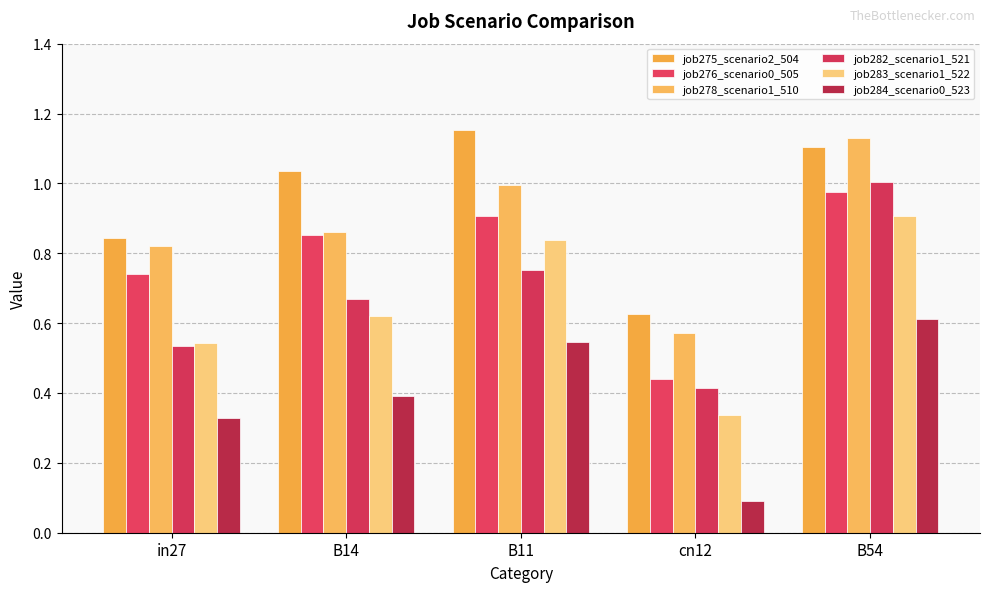

What is the difference between the job278_scenario1_510 values at cn12 and in27?

0.2